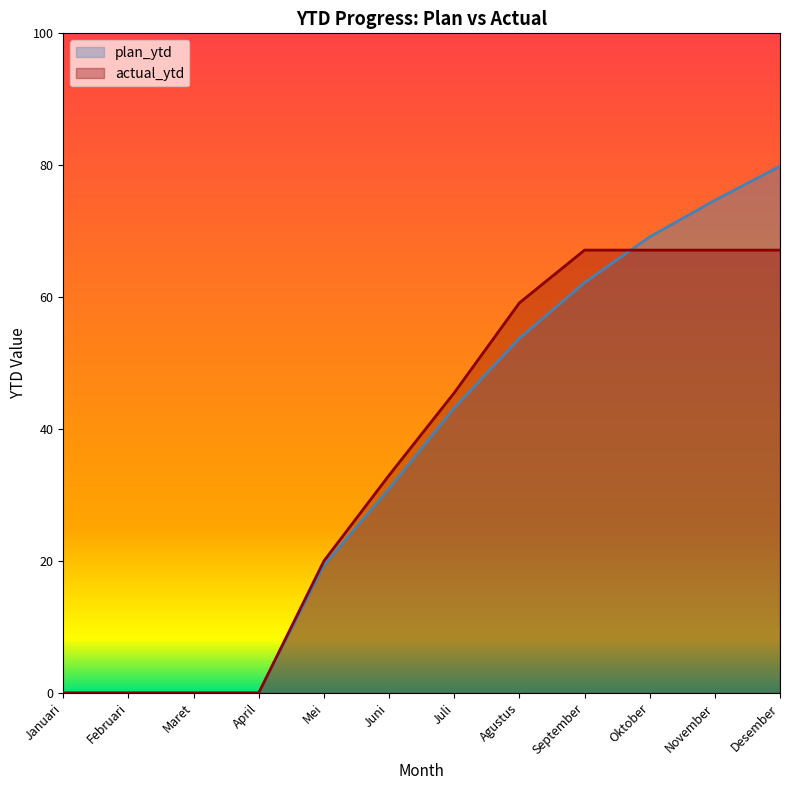

Reading left to right, what are all the values shown in this chart?

plan_ytd: Januari=0.0	Februari=0.0	Maret=0.0	April=0.0	Mei=19.3	Juni=30.9	Juli=43.2	Agustus=53.7	September=62.2	Oktober=69.1	November=74.7	Desember=79.9
actual_ytd: Januari=0.0	Februari=0.0	Maret=0.0	April=0.0	Mei=20.0	Juni=33.0	Juli=45.5	Agustus=59.1	September=67.1	Oktober=67.1	November=67.1	Desember=67.1